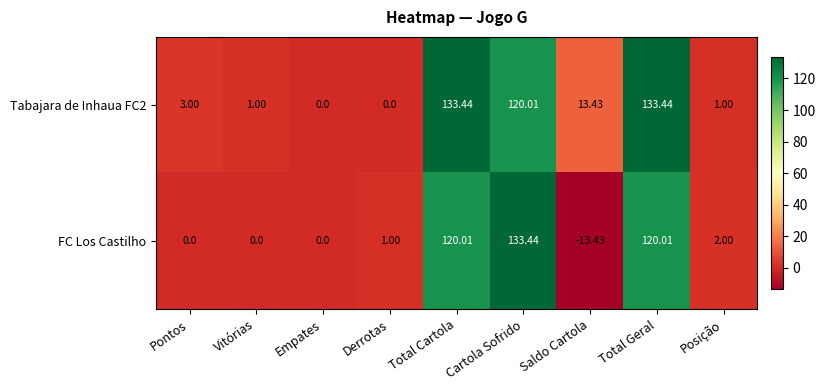

Which series changed the most between Saldo Cartola and Posição?

FC Los Castilho